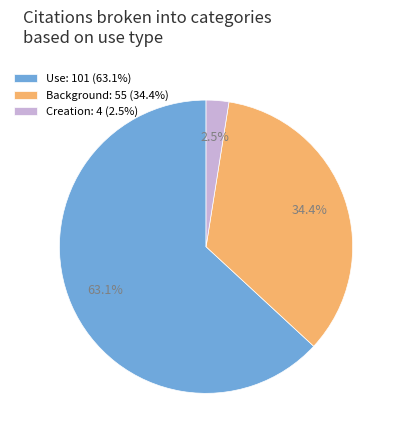

Which slice represents more than half of the pie?

Use: 101 (63.1%)